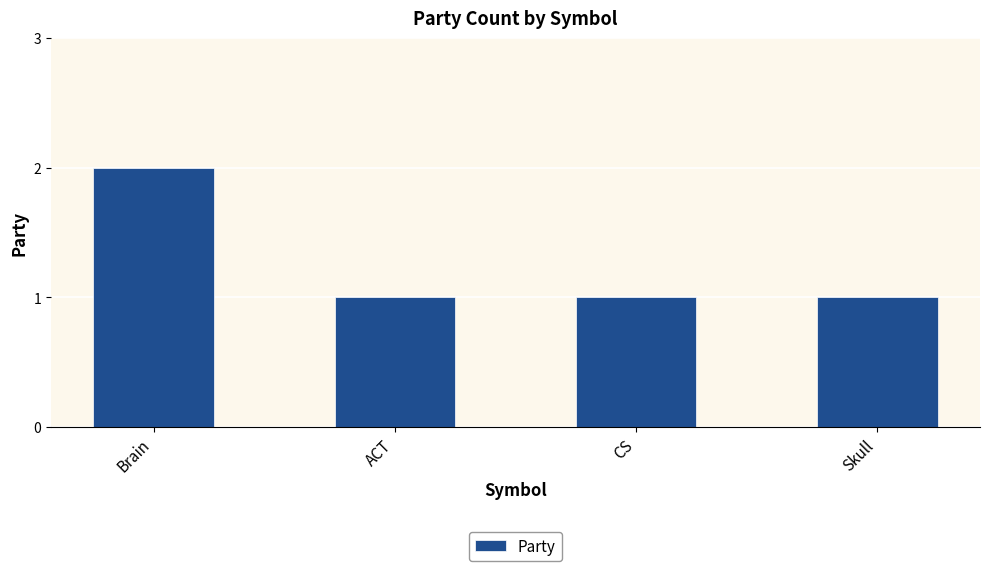

Count the number of data series in this chart.

1